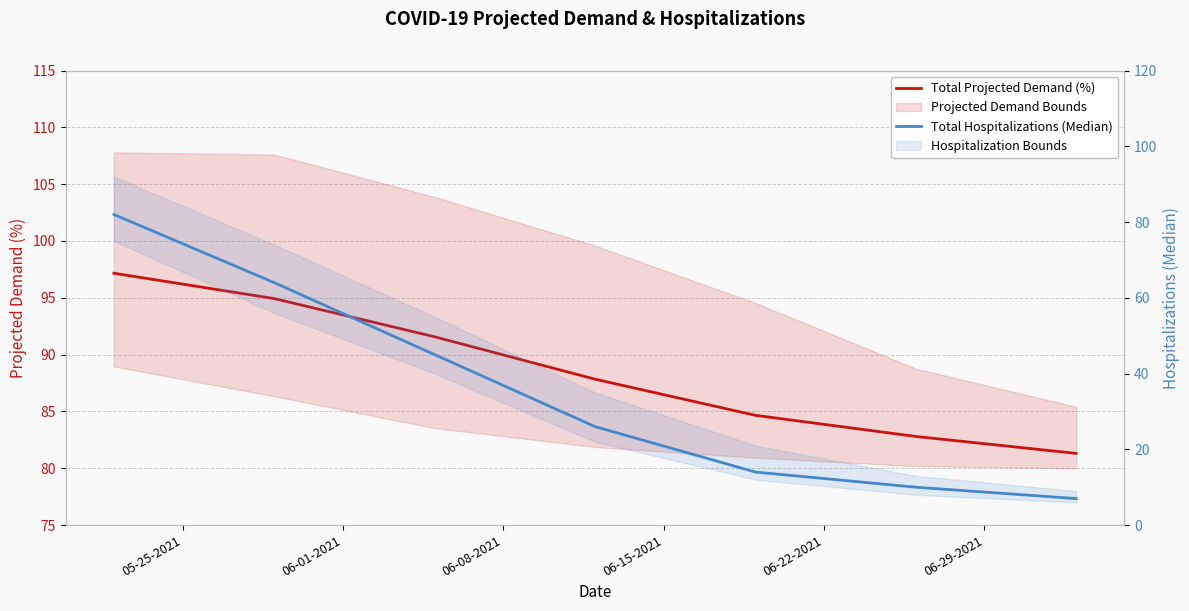

True or false: Total Projected Demand (%) and Total Hospitalizations (Median) cross at least once.

False